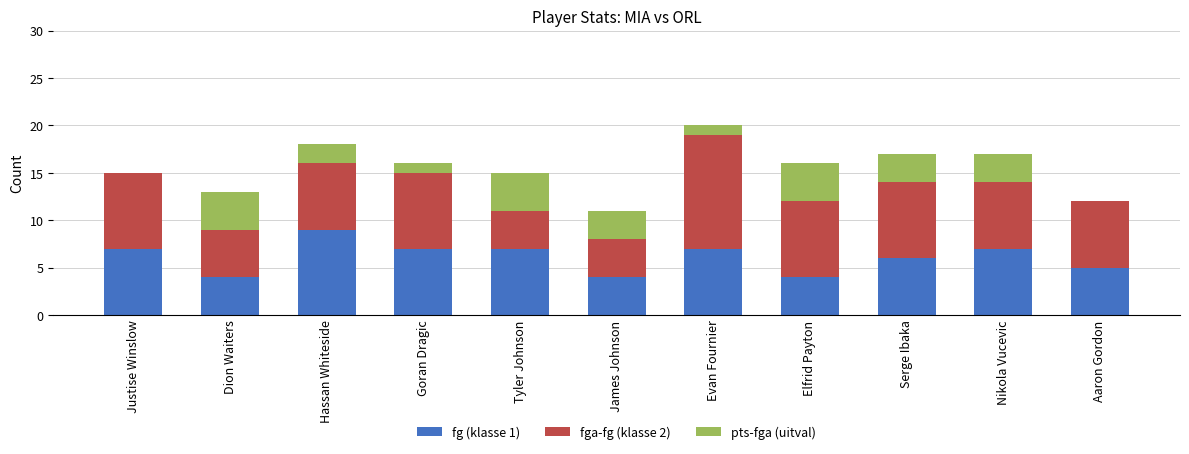

What are all the series names shown in the legend?

fg (klasse 1), fga-fg (klasse 2), pts-fga (uitval)